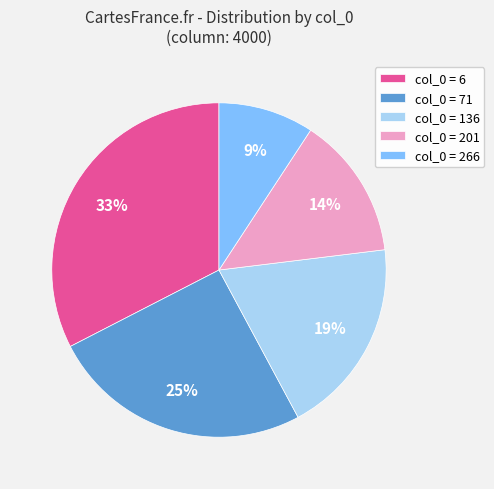

Which category has the biggest portion of the pie?

col_0 = 6